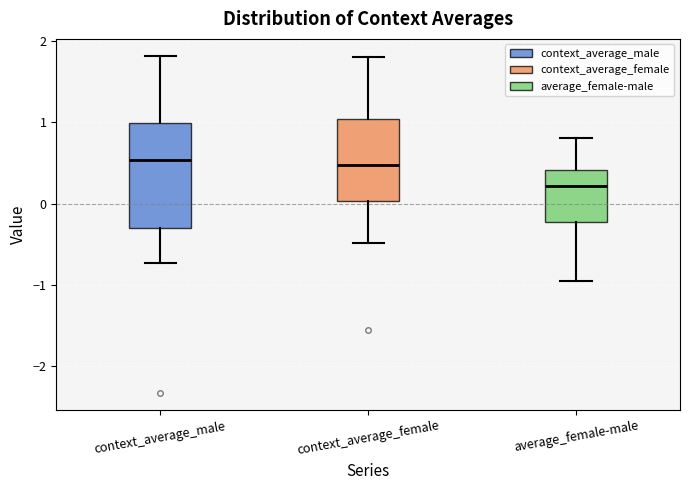

Reading left to right, transcribe this box plot: for each box, give where its median line is, the range the box spans, and where its two whiskers end, as read against the y-axis. The values are not printed on the chart, so give them approximately, as read against the axis.

context_average_male: median 0.5, box -0.3 to 1.0, whiskers -0.7 to 1.8
context_average_female: median 0.5, box 0.0 to 1.0, whiskers -0.5 to 1.8
average_female-male: median 0.2, box -0.2 to 0.4, whiskers -1.0 to 0.8